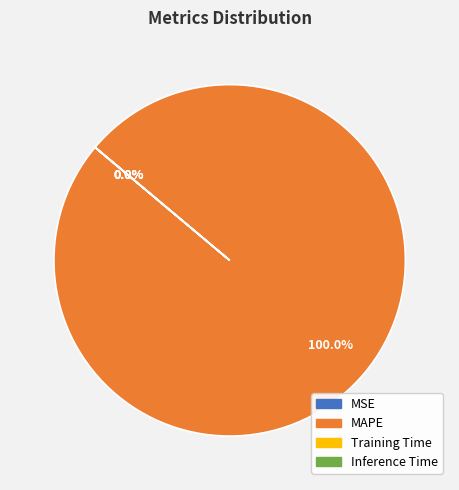

To the nearest percent, what percentage of the pie is MAPE?

100%